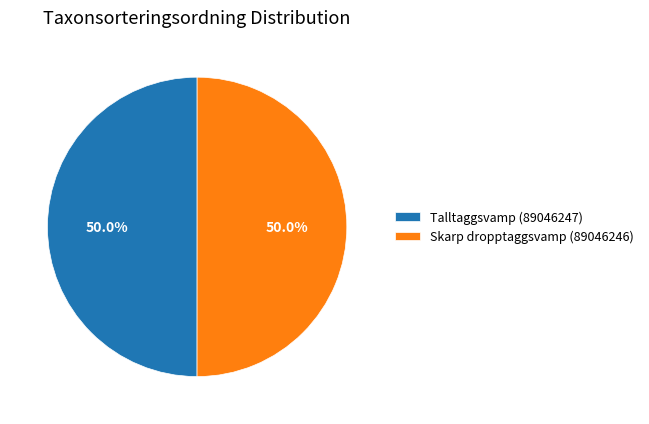

Approximately how many times larger is the value at Skarp dropptaggsvamp (89046246) compared to Talltaggsvamp (89046247)?

1.0